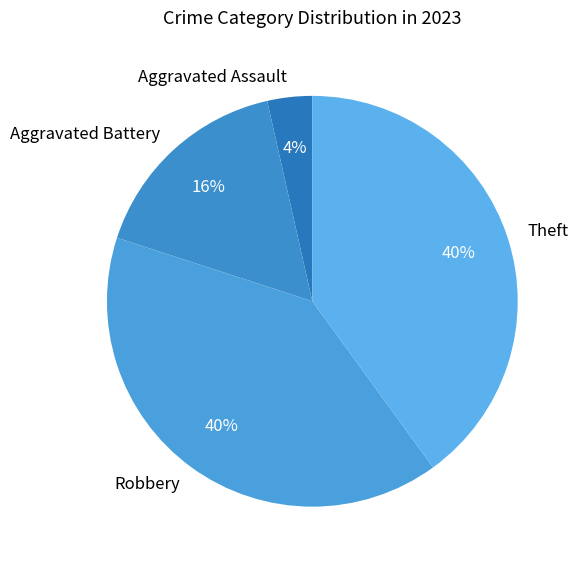

How many segments does this pie chart have?

4